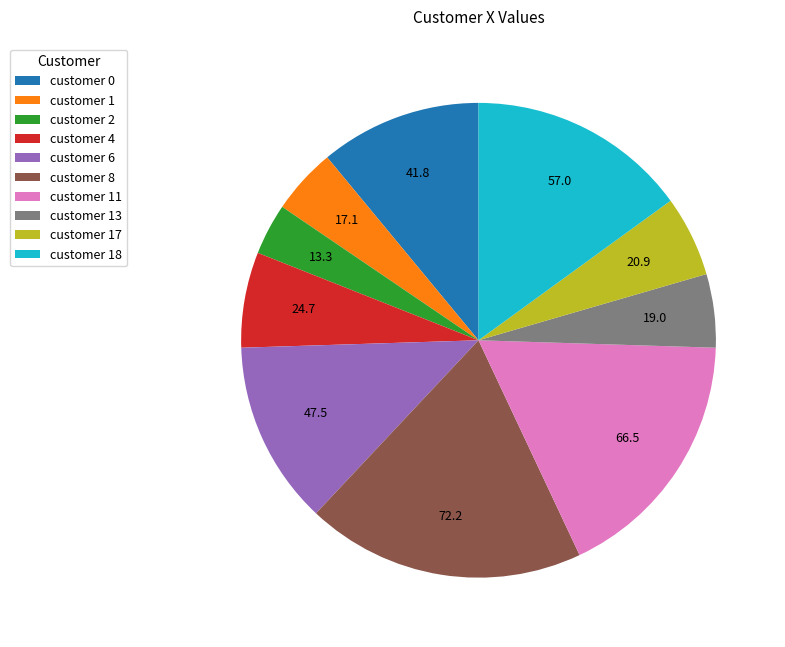

Which category has the biggest portion of the pie?

customer 8